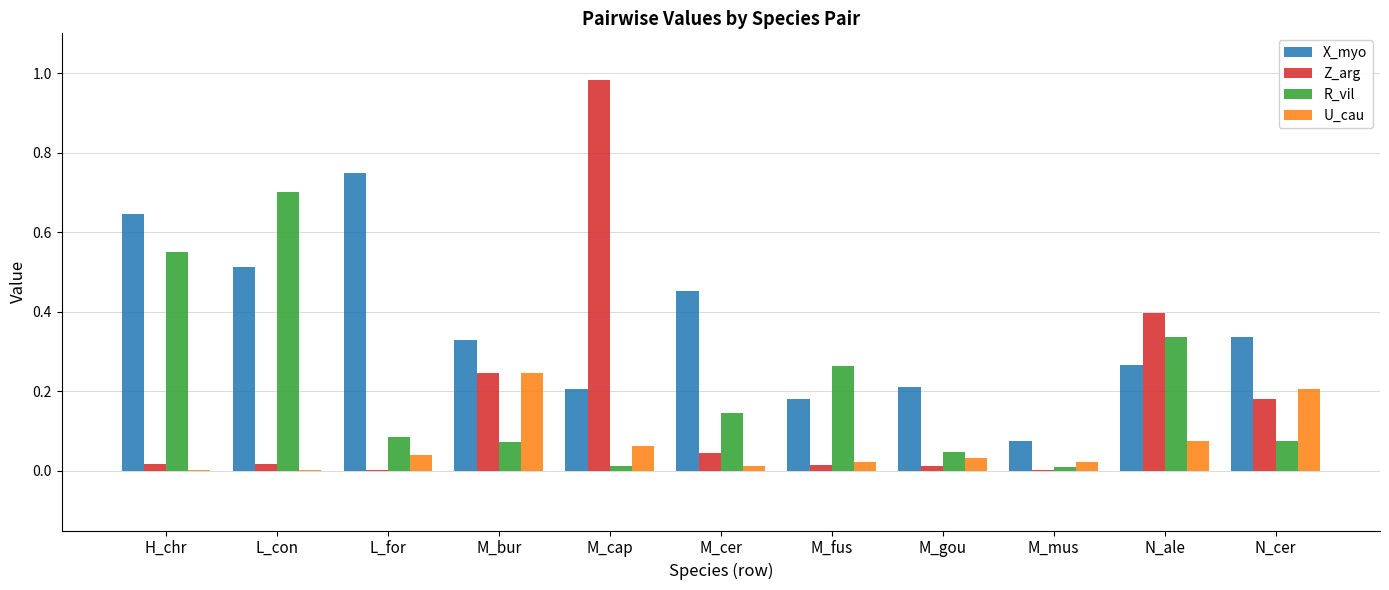

Is the value of Z_arg at H_chr greater than the value of R_vil at N_ale?

No